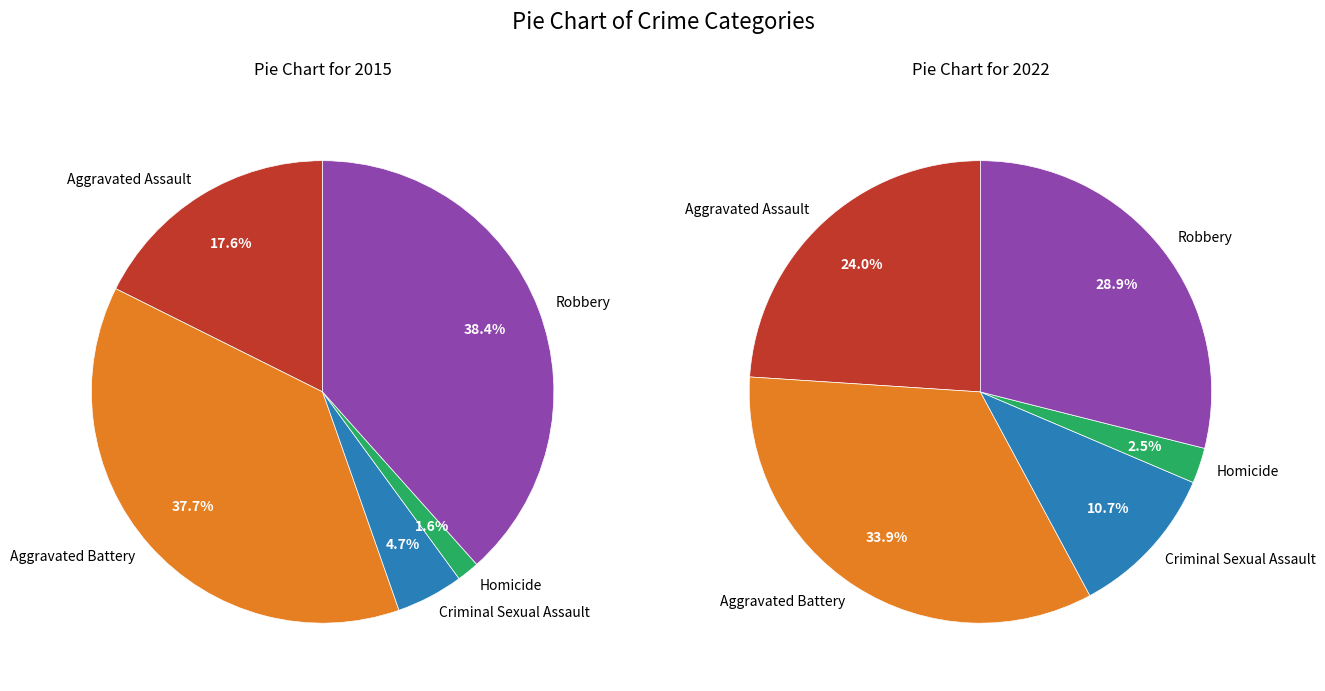

Does any single category account for the majority?

No